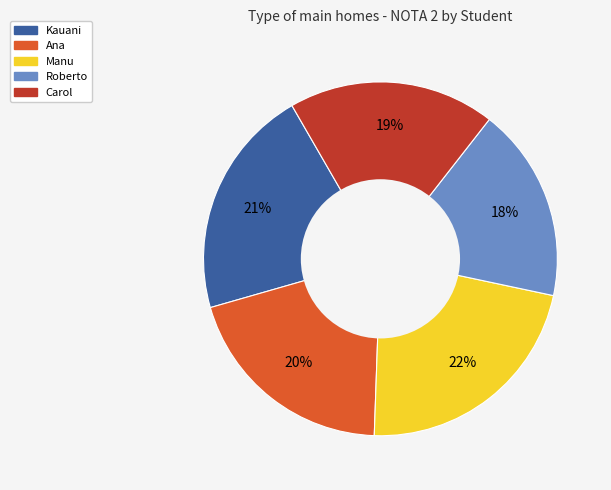

Which slice is the largest?

Manu